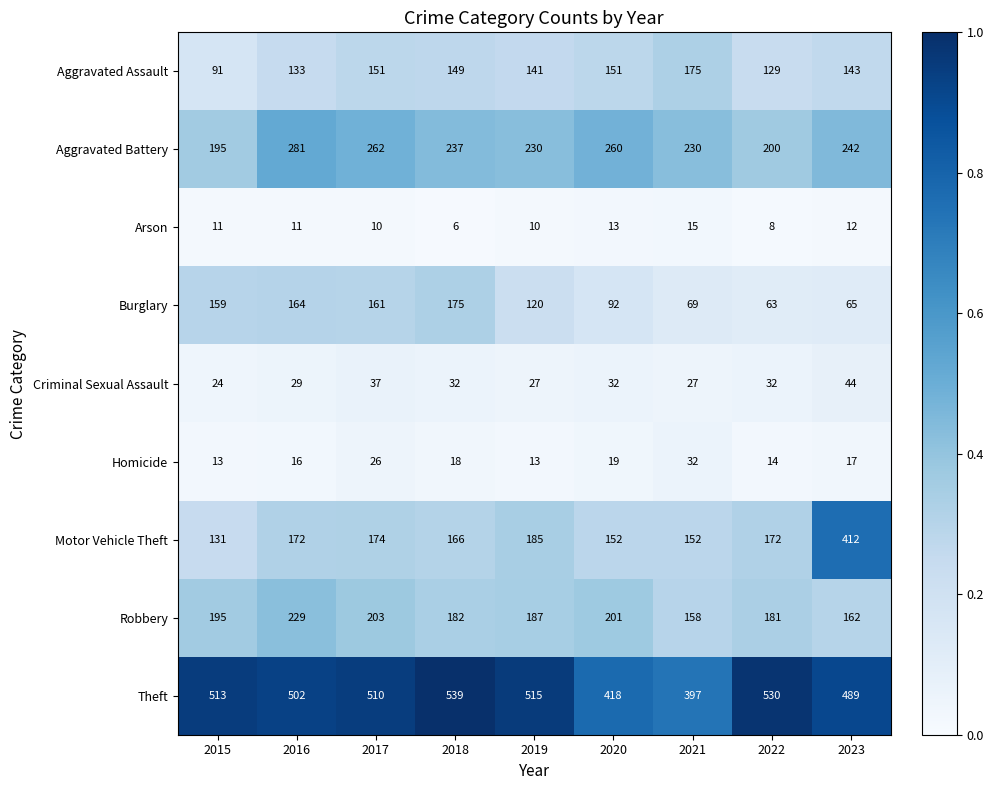

Which label corresponds to the smallest value in the chart?

2018